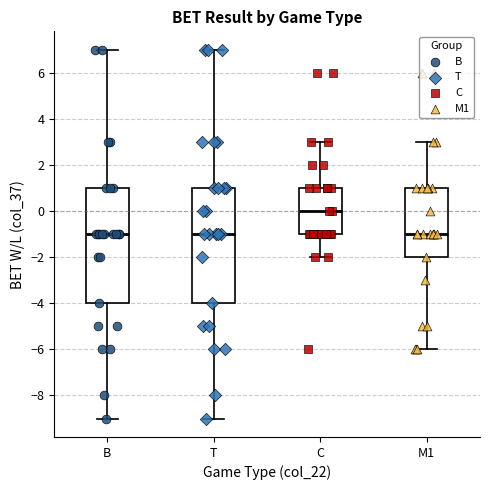

Where does the lower whisker of the box for M1 end on the y-axis? The values are not printed on the chart, so give them approximately, as read against the axis.

-6